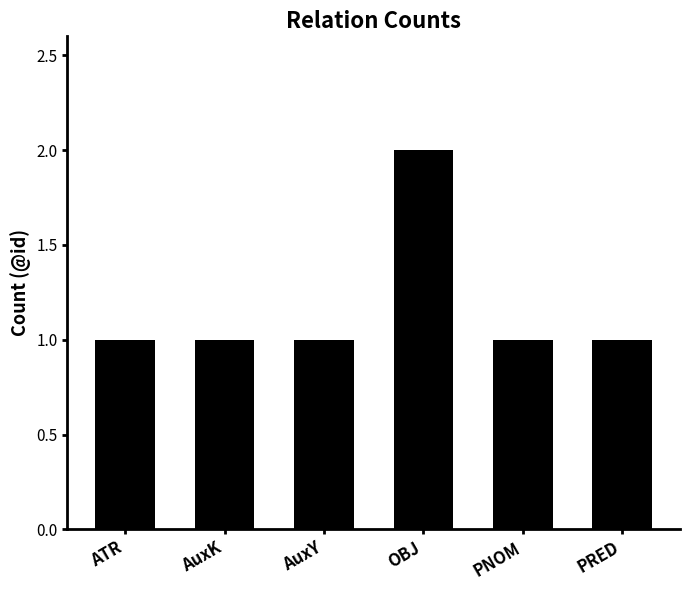

How many categories are shown in the chart?

6